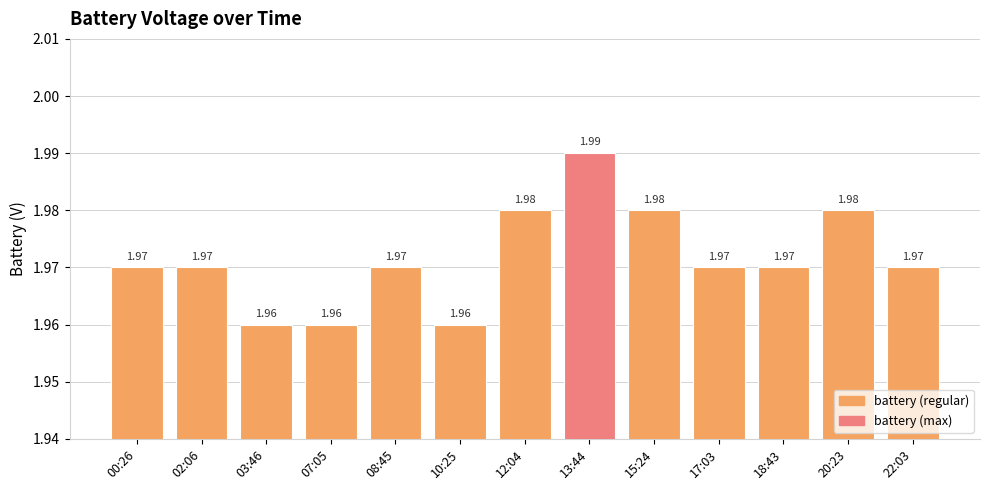

What is the sum of all values?

25.6